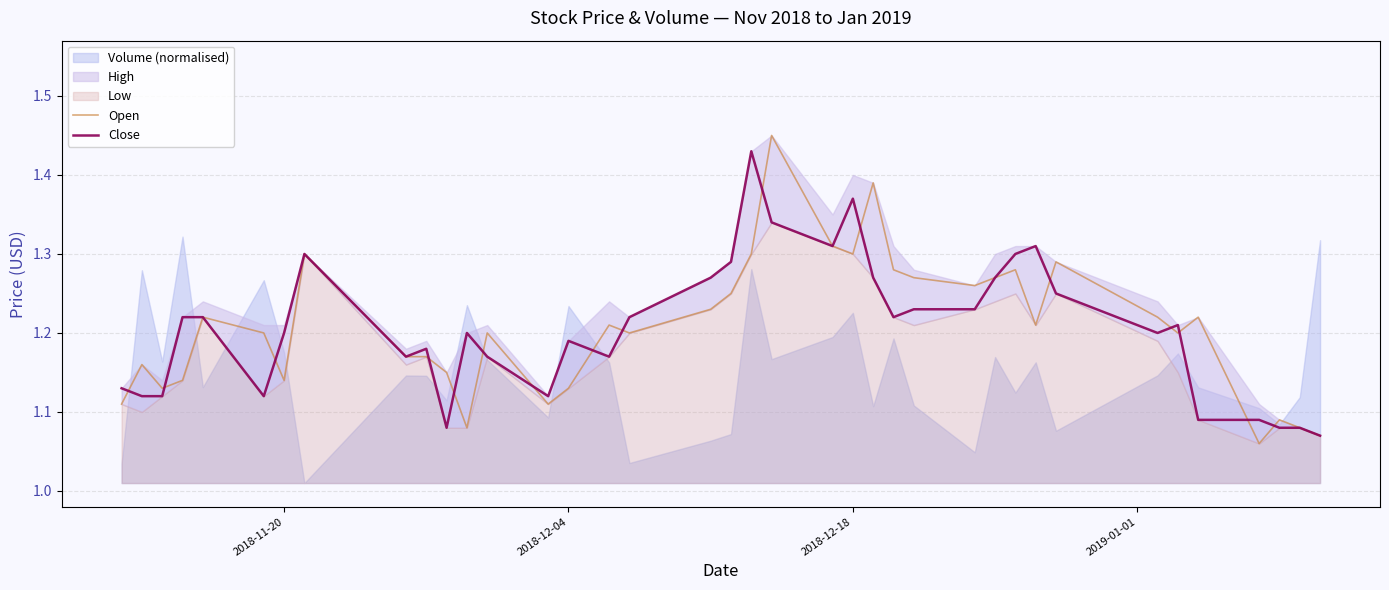

Does the chart display data point markers on the line(s)?

No